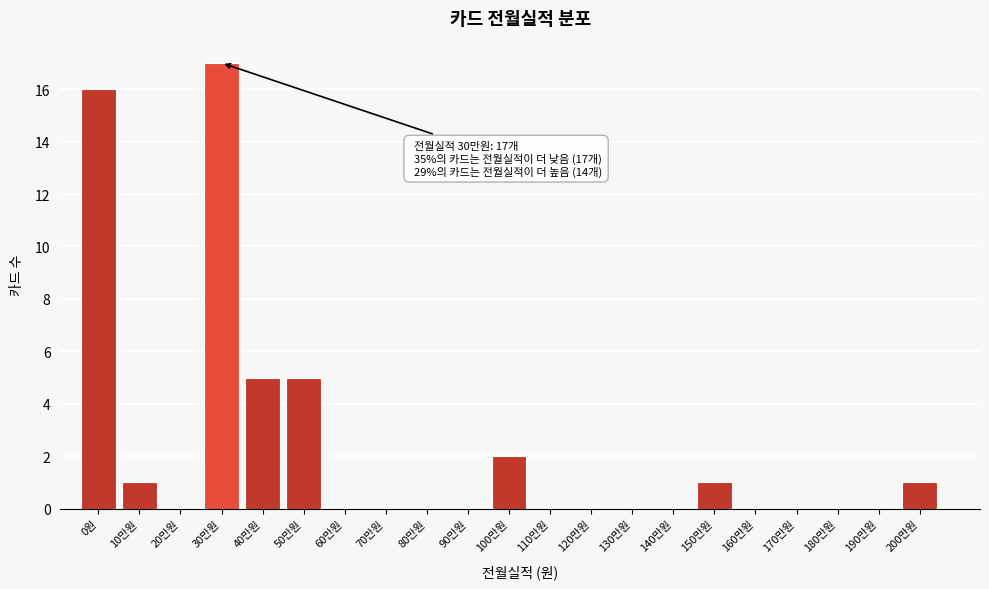

Reading right to left, what are all the values shown in this chart?

200만원=1	190만원=0	180만원=0	170만원=0	160만원=0	150만원=1	140만원=0	130만원=0	120만원=0	110만원=0	100만원=2	90만원=0	80만원=0	70만원=0	60만원=0	50만원=5	40만원=5	30만원=17	20만원=0	10만원=1	0원=16